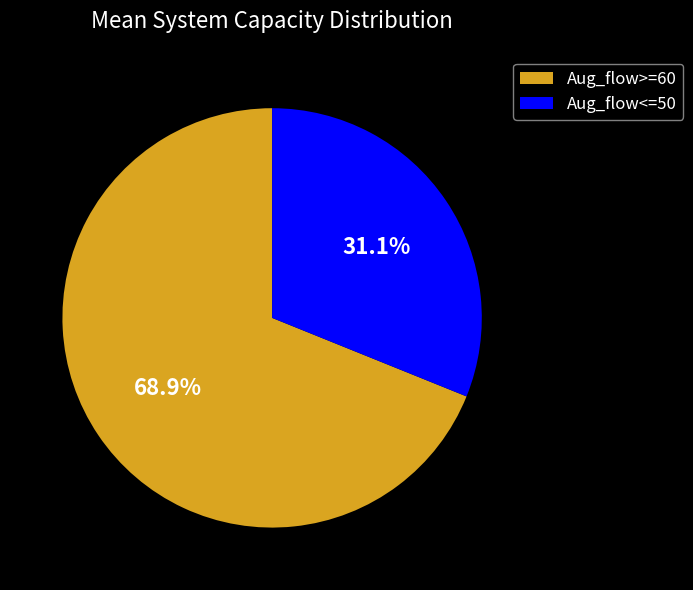

How many slices are in this pie chart?

2